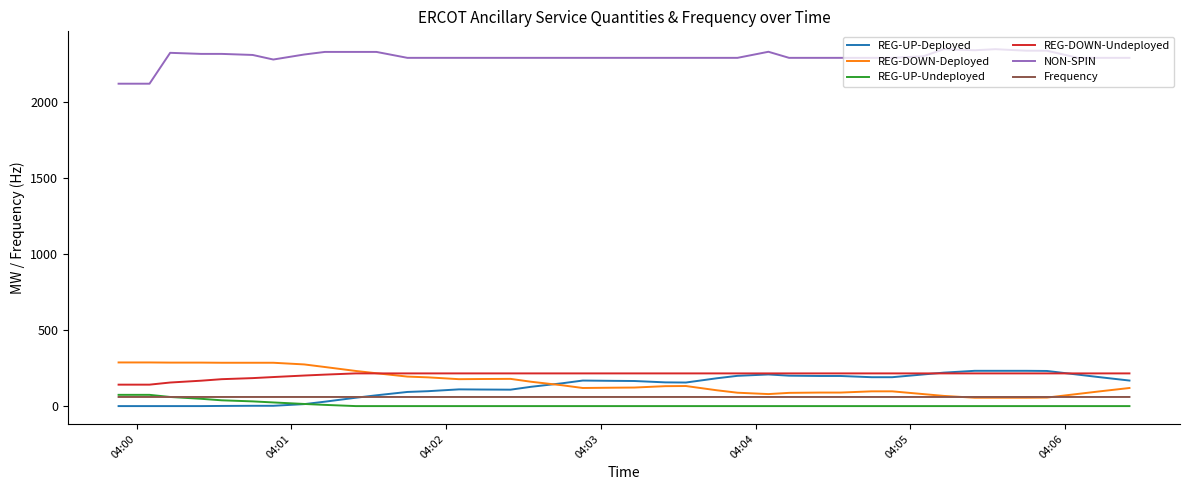

Is this an area chart (filled region under the line)?

No